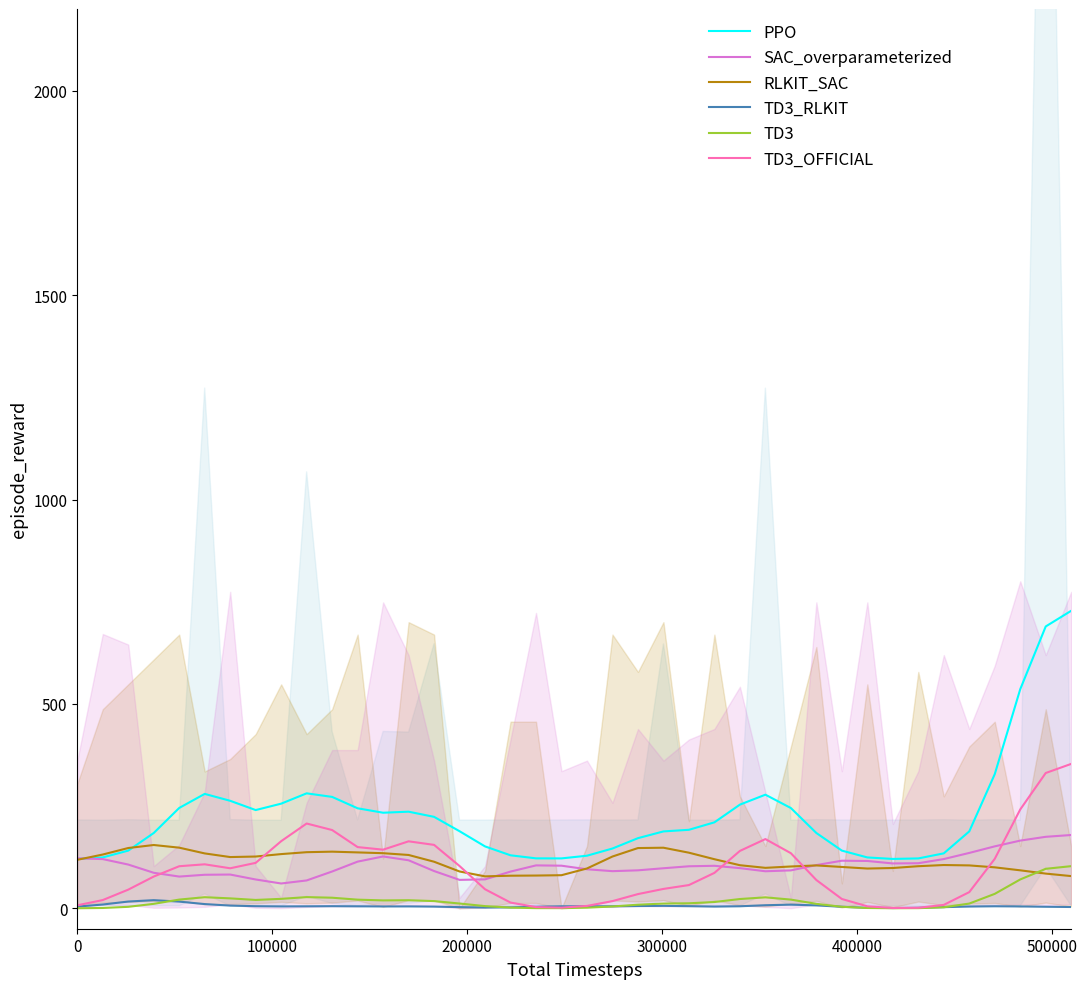

What are all the series names shown in the legend?

PPO, SAC_overparameterized, RLKIT_SAC, TD3_RLKIT, TD3, TD3_OFFICIAL